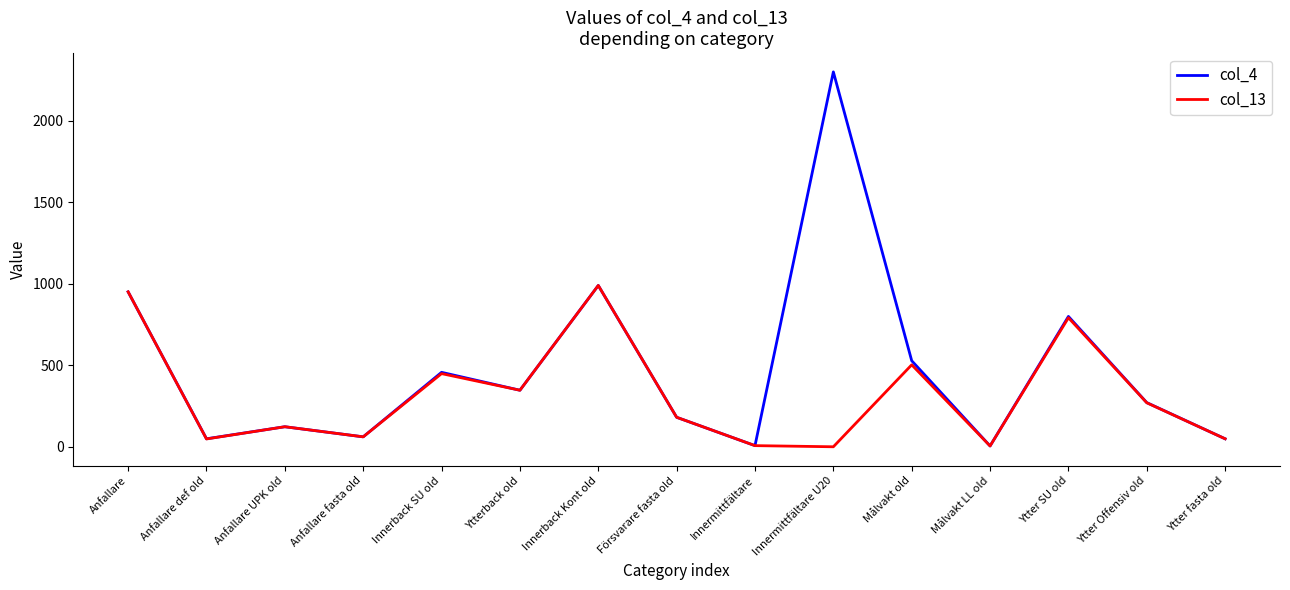

How many interior local valleys does the col_13 series have?

5